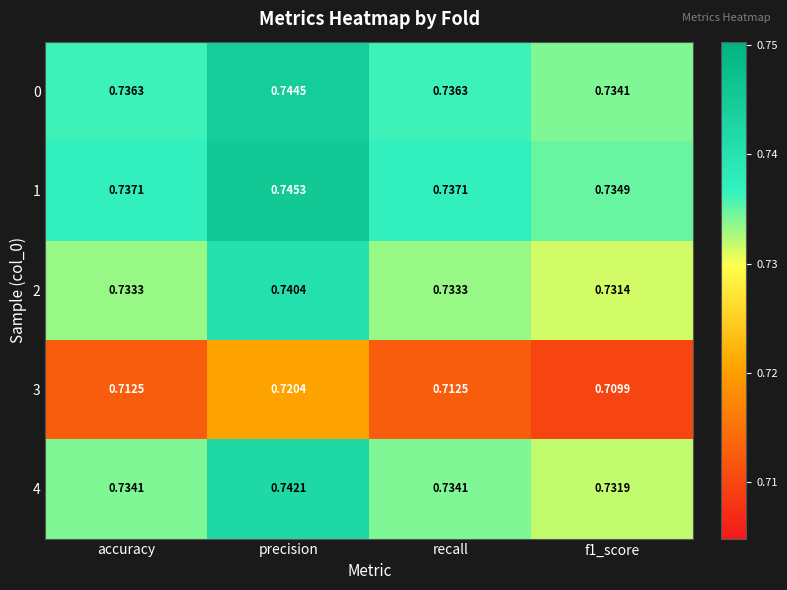

At which category is the sum across all series the highest?

precision